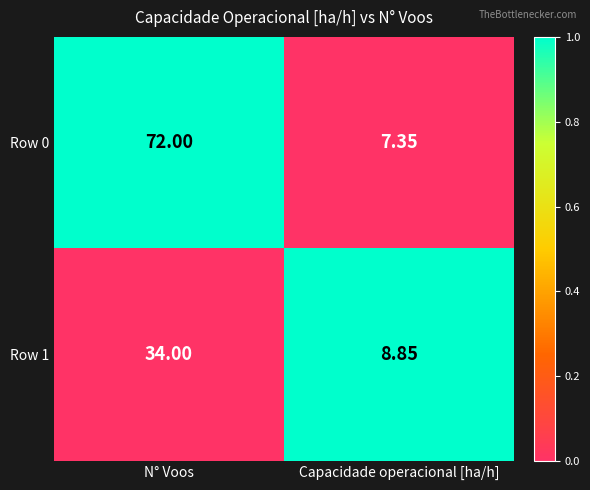

Which series has the largest total across all categories?

Row 0